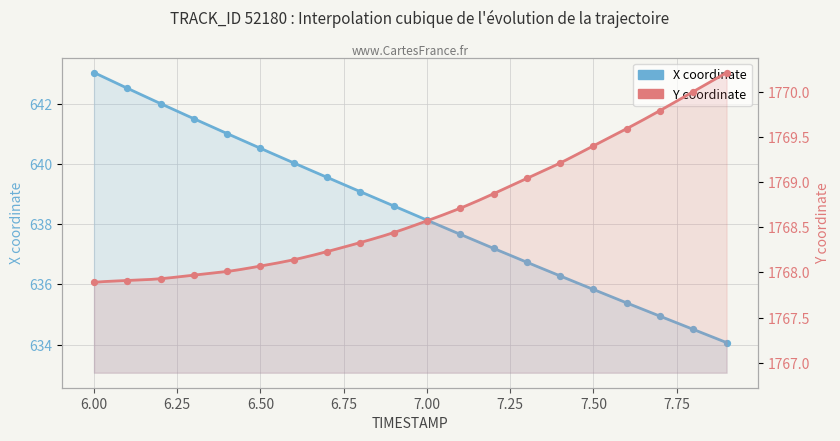

Which series has the largest Y range (max minus min)?

X